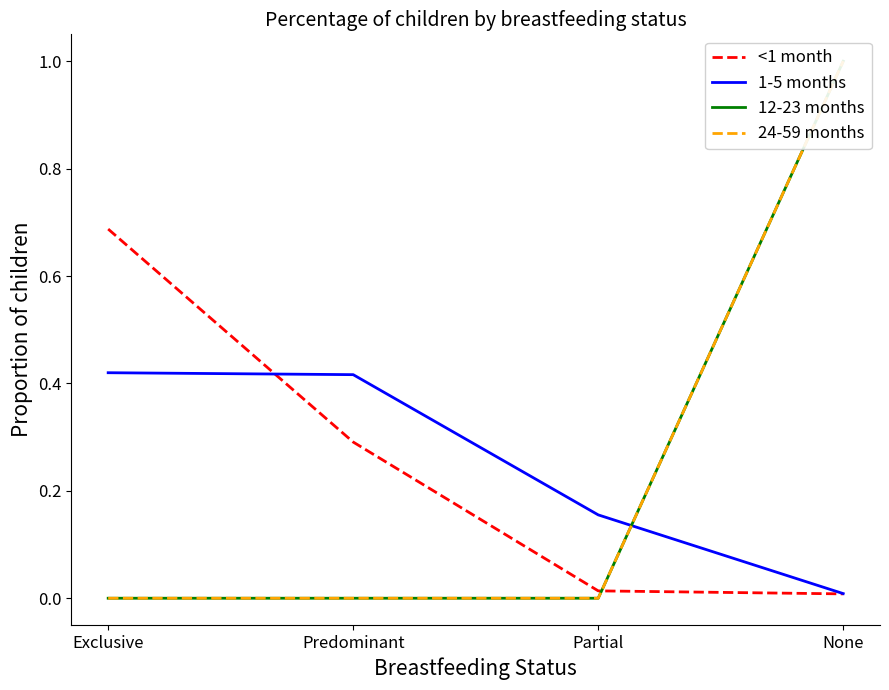

How many times do 12-23 months and 1-5 months cross each other?

1